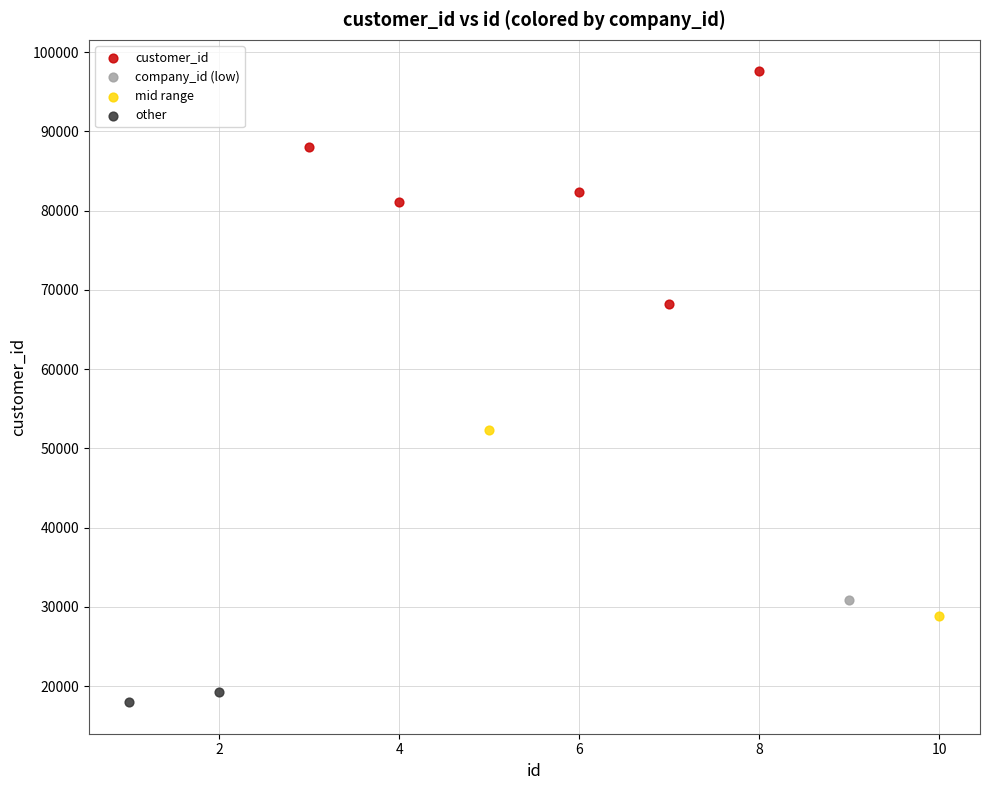

Which series reaches the maximum Y coordinate?

customer_id